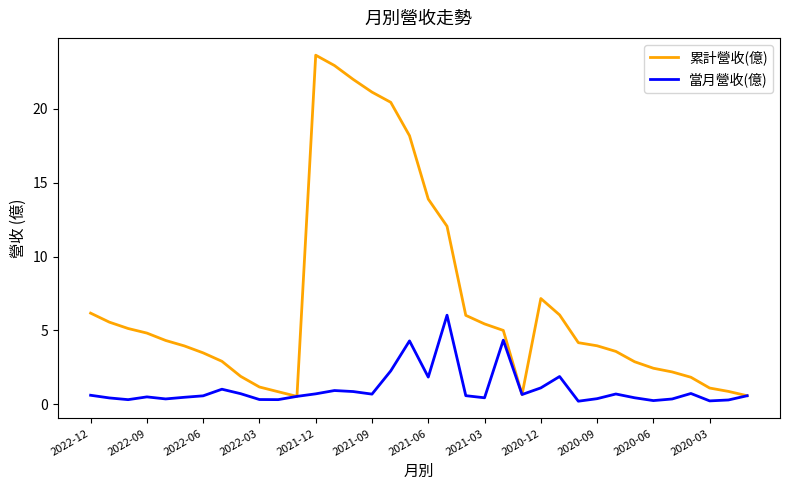

Which series has the largest total across all categories?

累計營收(億)